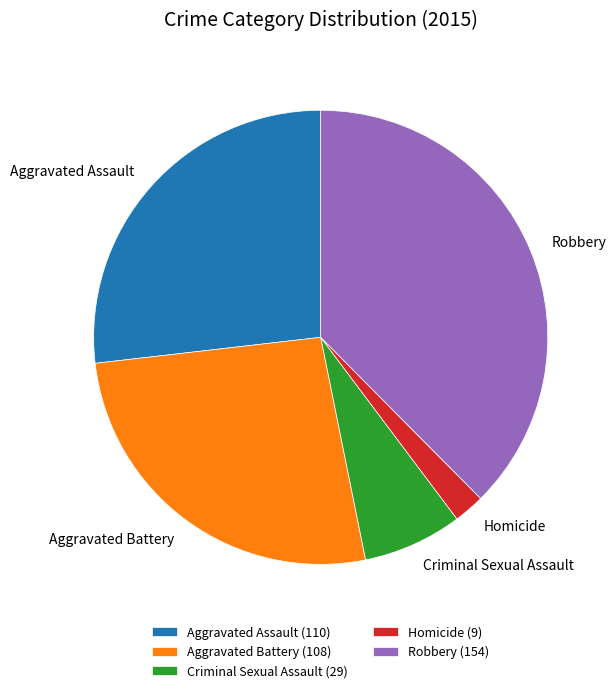

Do Aggravated Assault and Homicide together represent more than half of the pie?

No